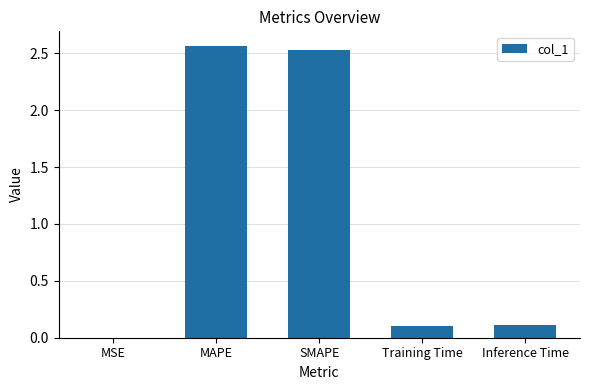

Is it true that the value at Inference Time is 0.1?

True